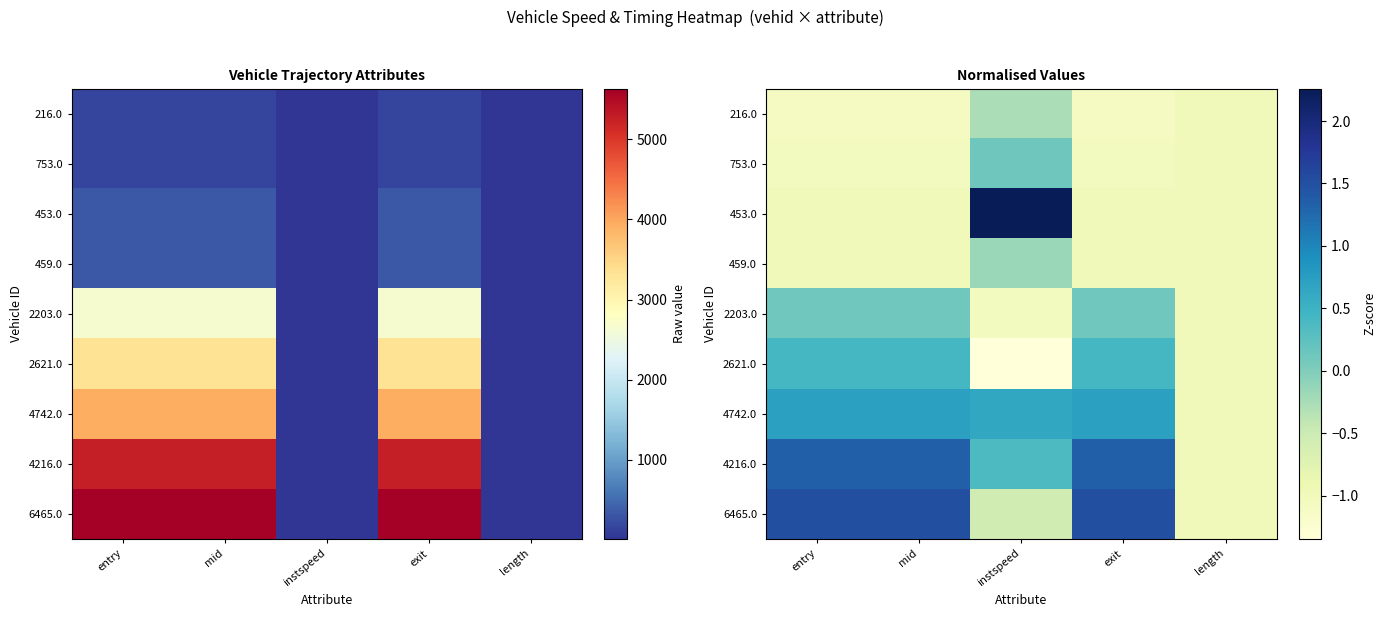

Read the 4216.0 value at instspeed.

0.4